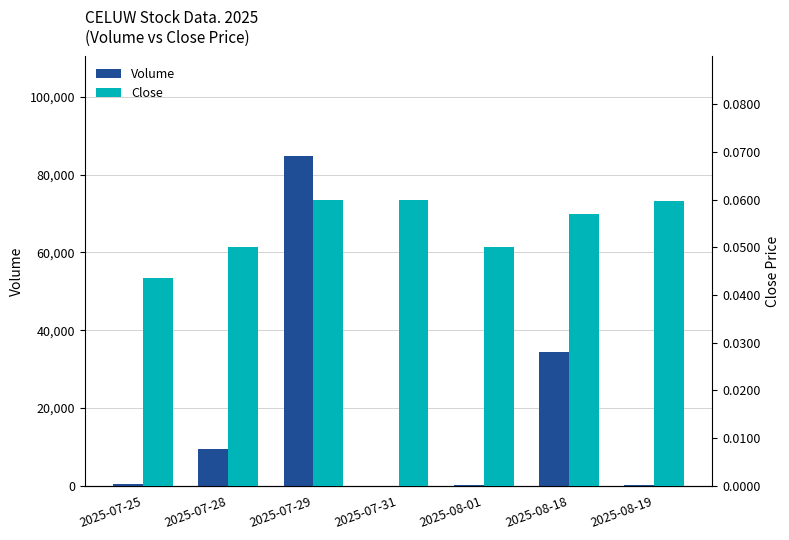

At how many categories does at least one series exceed 30028?

2